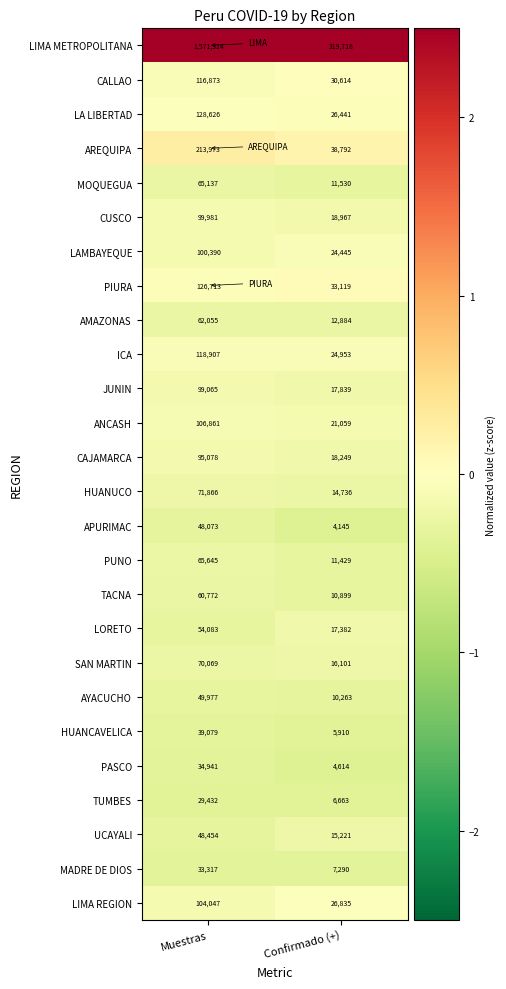

What is the difference between the TUMBES values at Muestras and Confirmado (+)?

22769